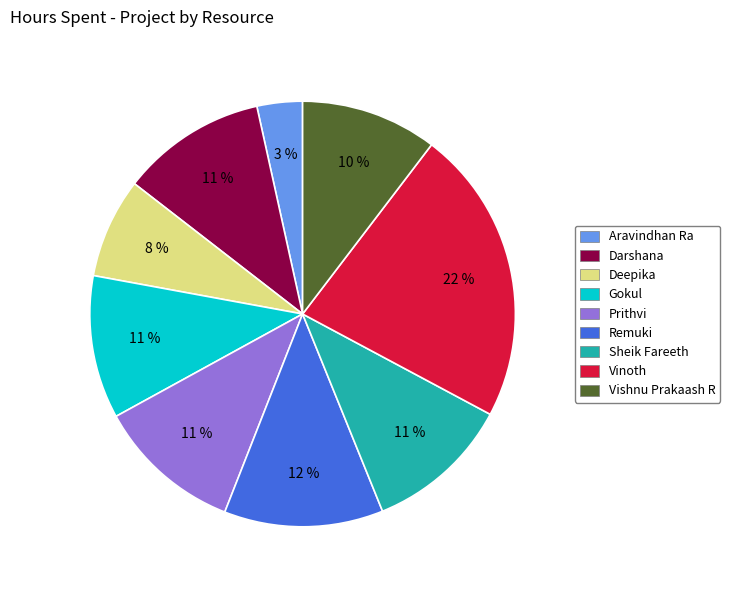

Which category has the biggest portion of the pie?

Vinoth